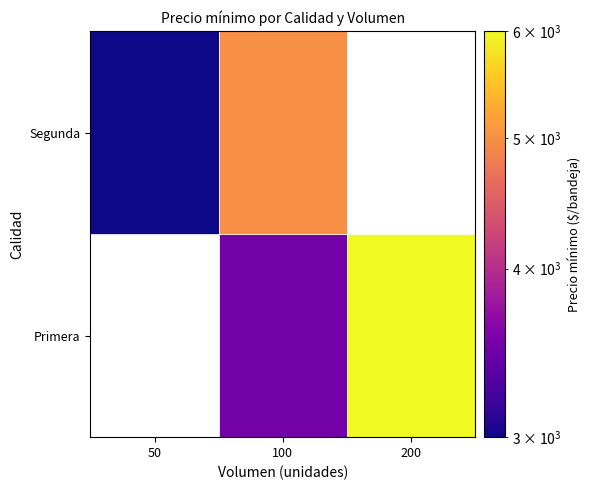

Which category has the highest value across all series?

Primera_200